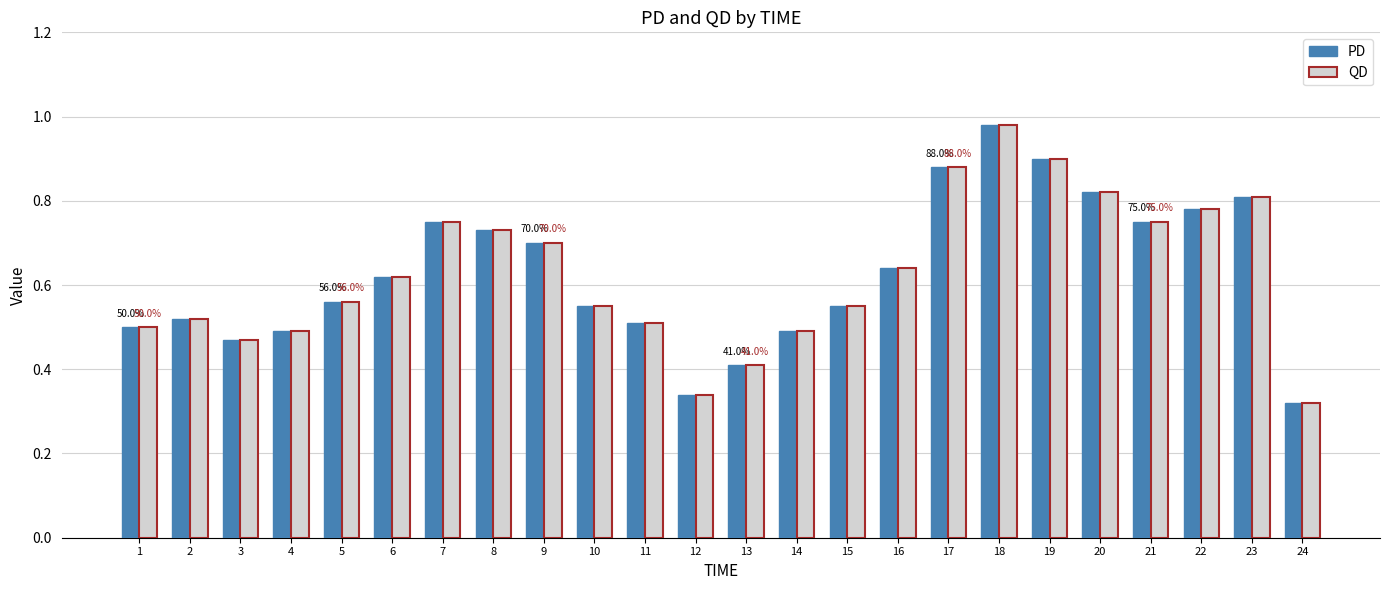

How many series are shown in this chart?

2